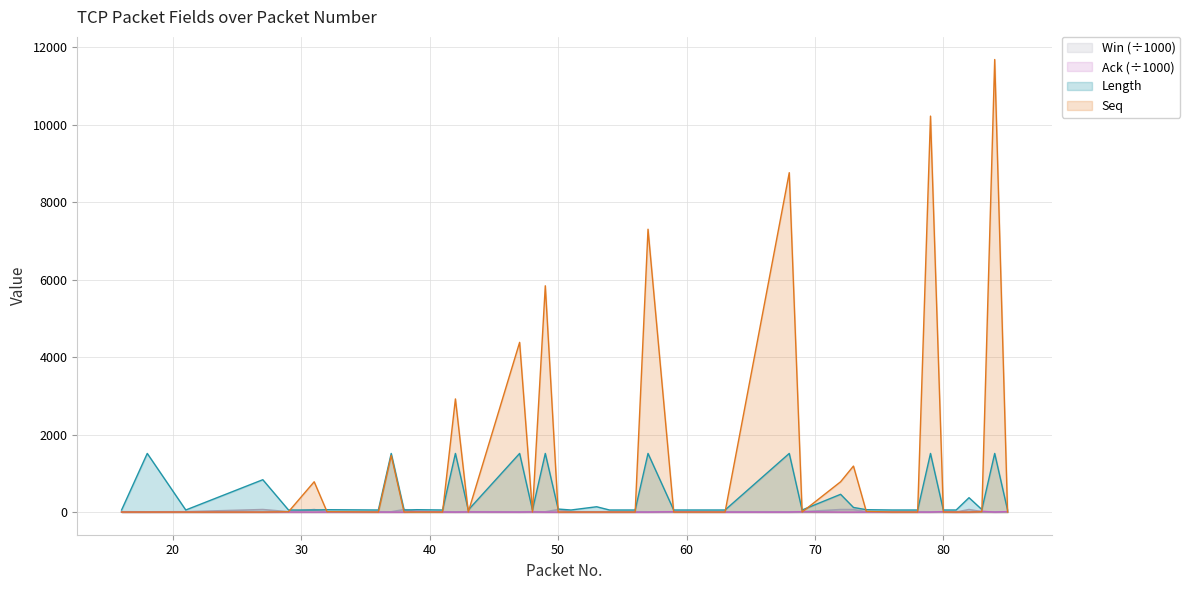

Does the chart display data point markers on the line(s)?

No